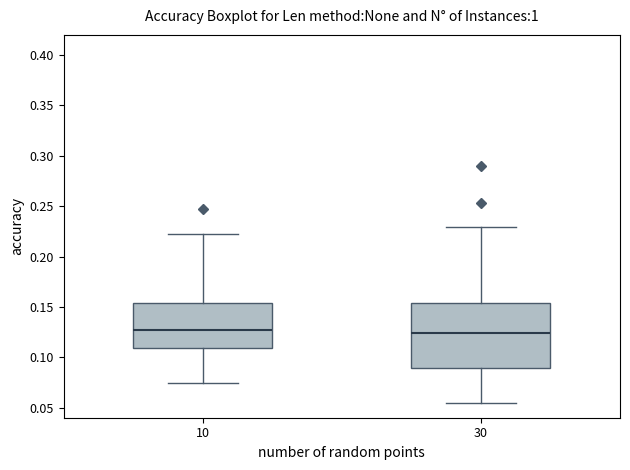

Which box is the tallest, from its lower edge to its upper edge?

30